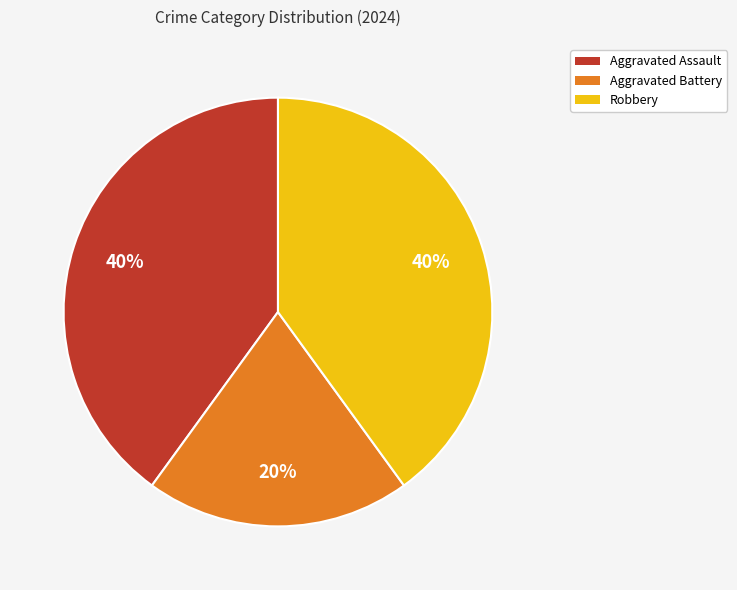

To the nearest percent, what portion does Robbery represent?

40%